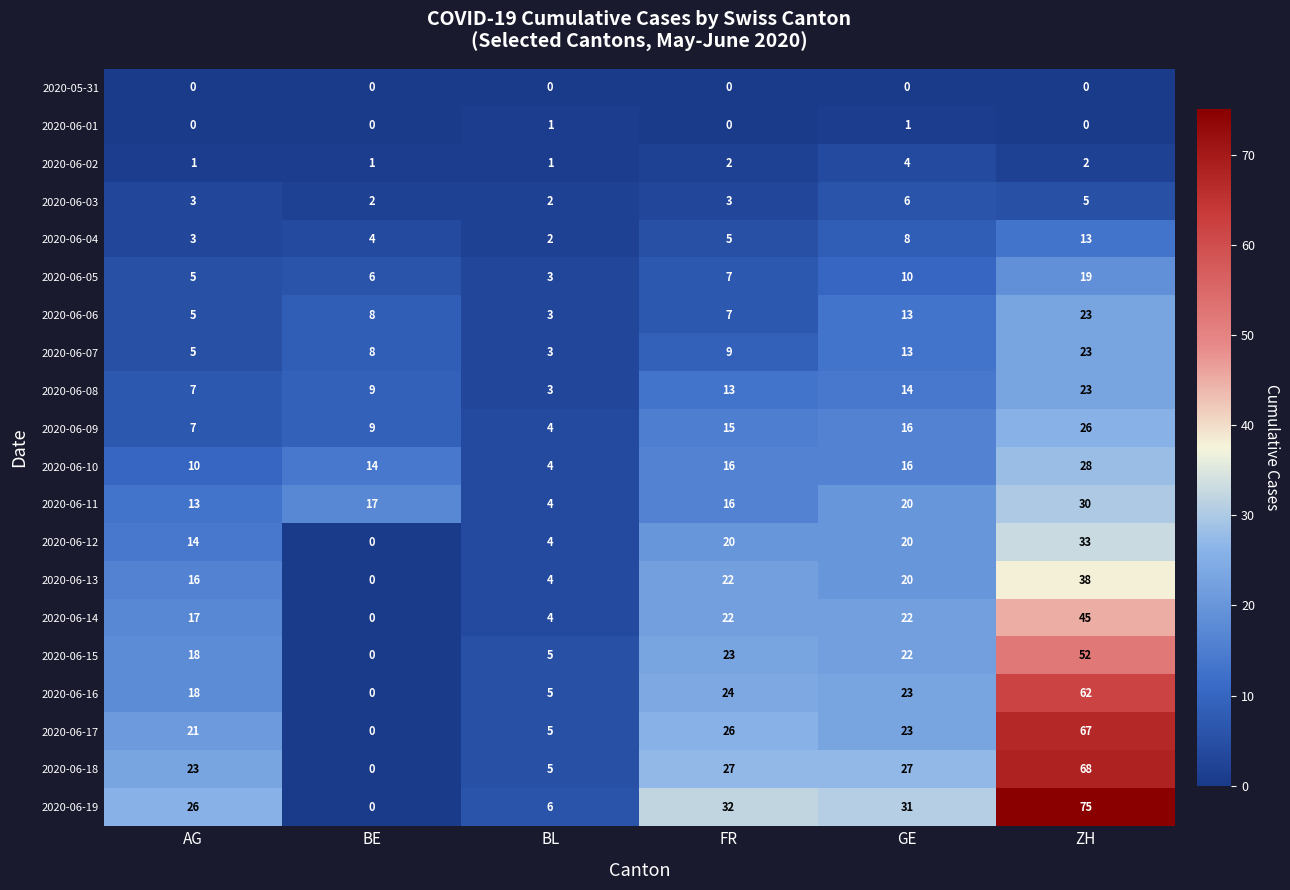

The 2020-06-18 series shows 9 at FR. True or false?

False